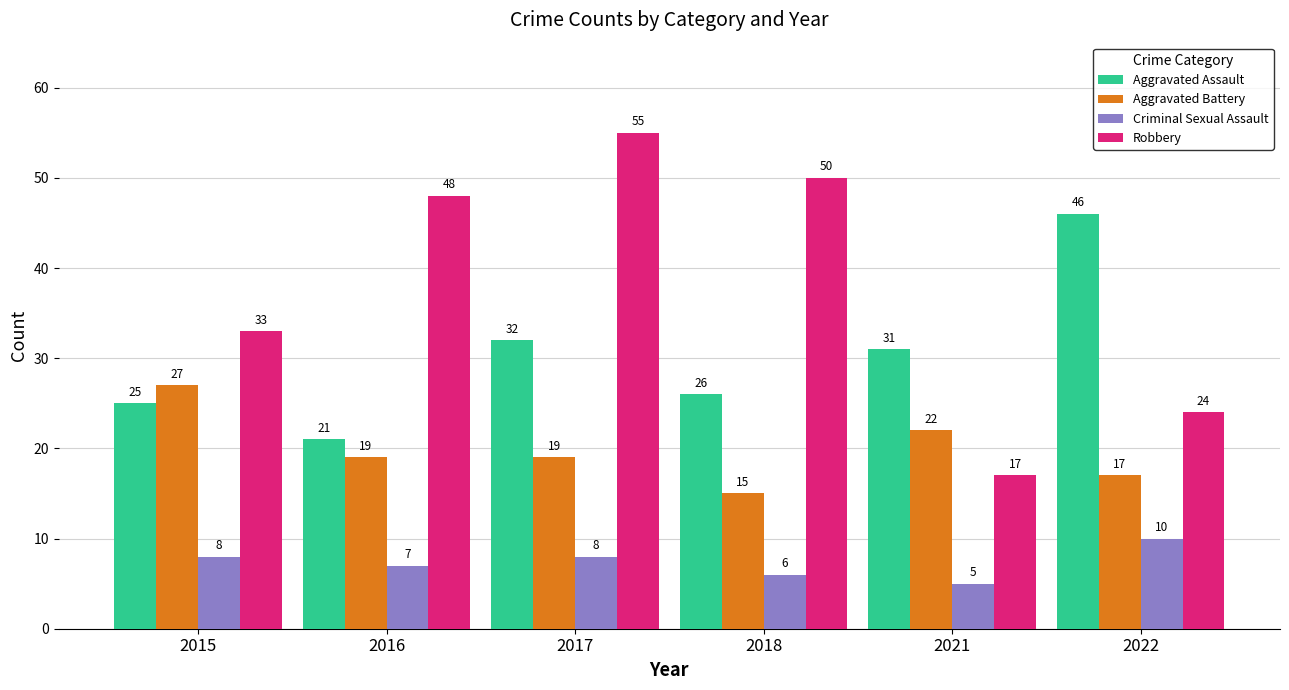

Which series has the widest spread of values?

Robbery